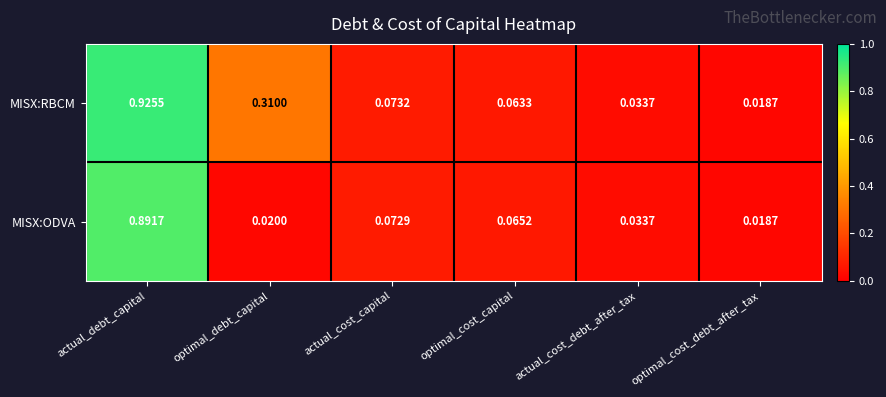

List the series in order of their peak value, lowest first.

MISX:ODVA, MISX:RBCM